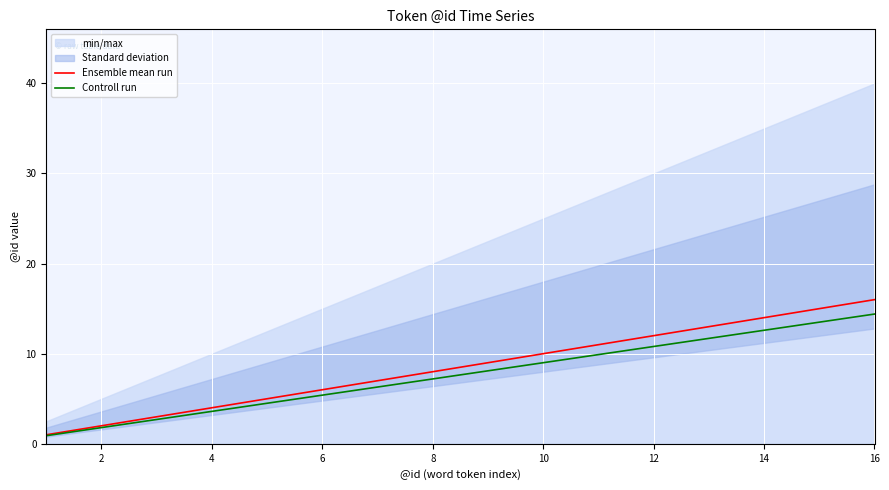

What is the difference between the second highest and second lowest values in the Controll run series?

11.7